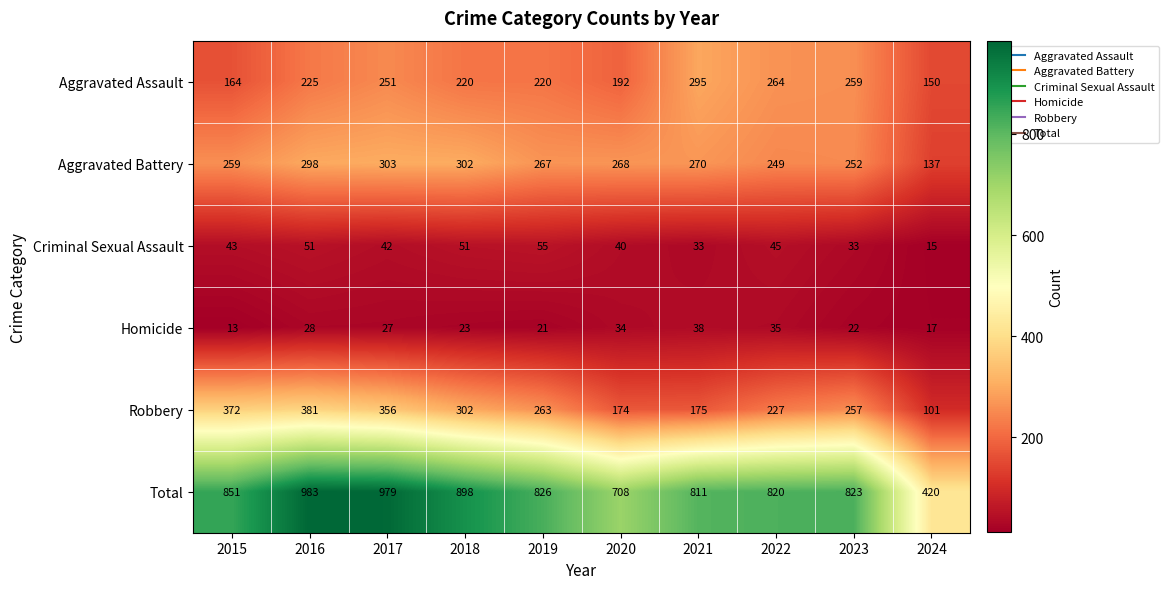

What is the minimum value for Robbery?

101